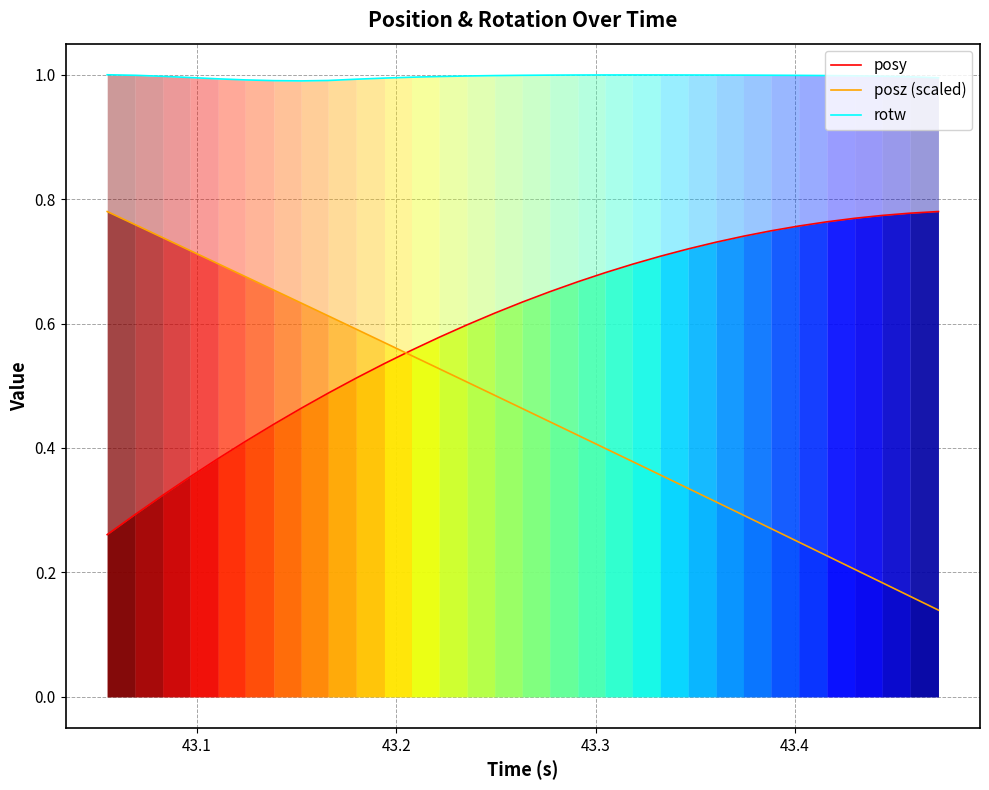

True or false: posz (scaled) and rotw cross at least once.

False